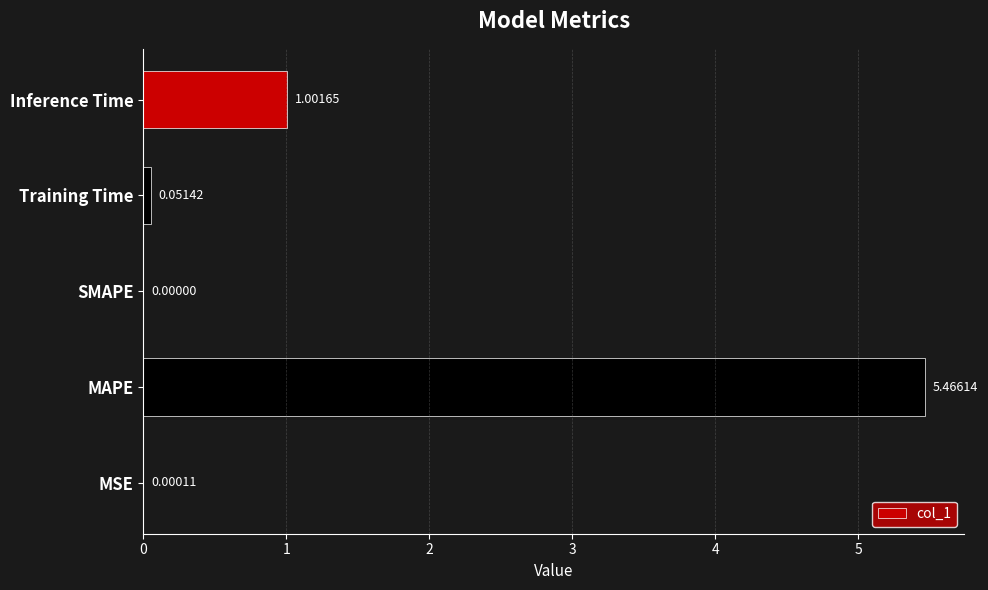

How many distinct data groups are displayed?

1